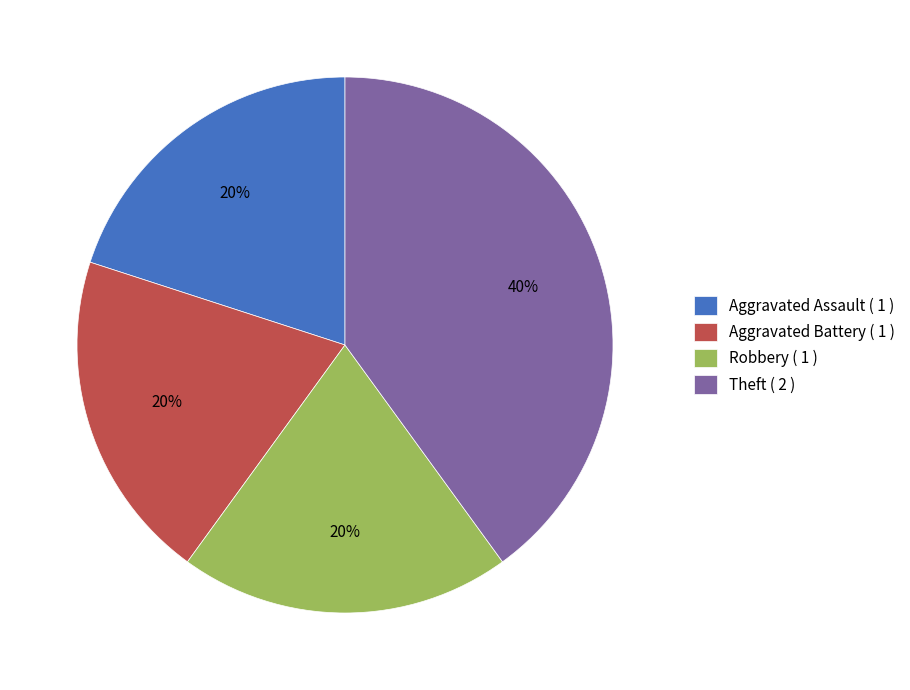

Is it true that Aggravated Assault is 15% of the pie?

False